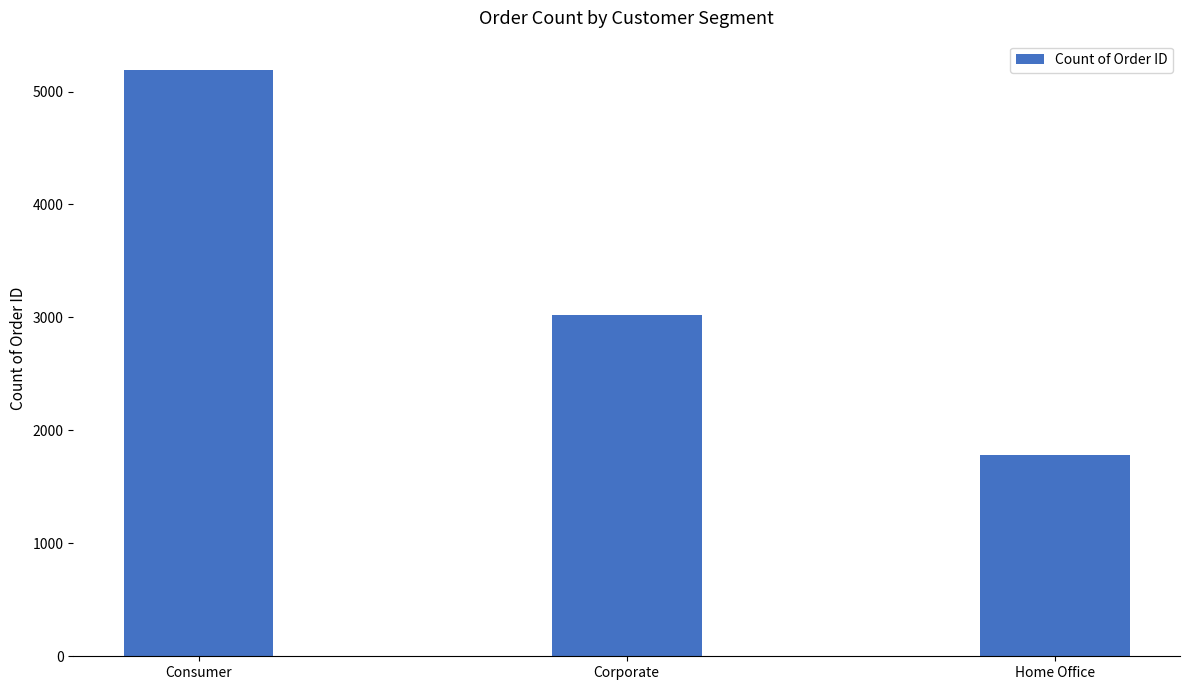

Rank the categories by value from highest to lowest.

Consumer, Corporate, Home Office